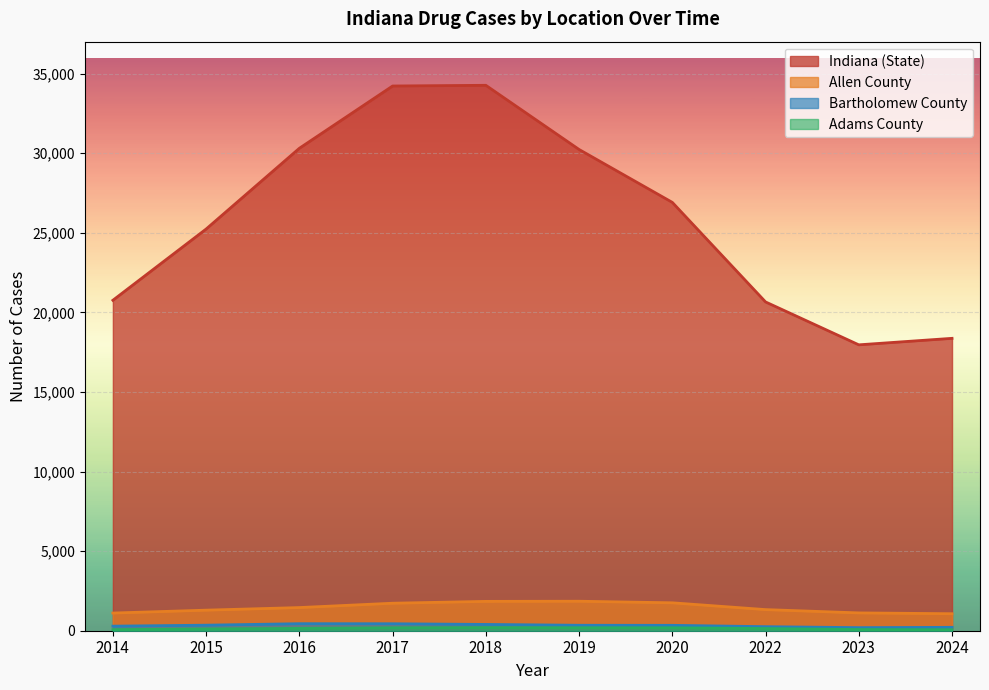

What value does the Indiana (State) series have at 2017, to the nearest 100?

34200